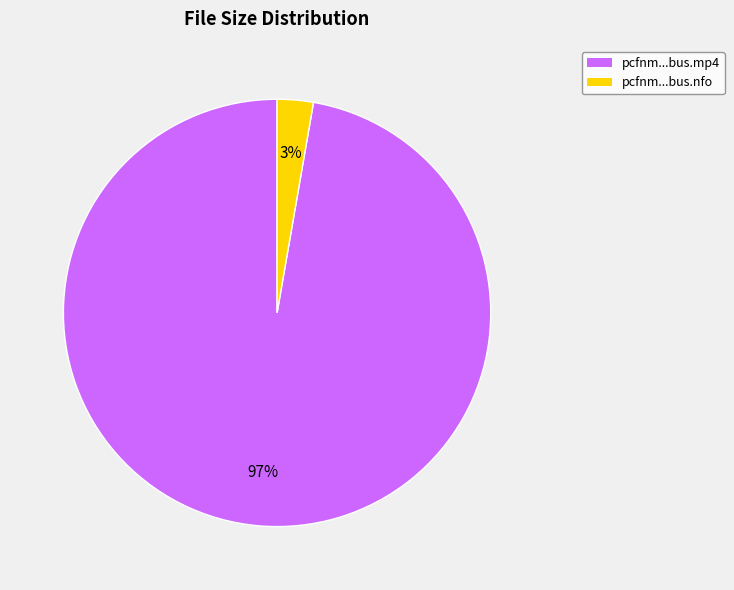

To the nearest percent, what is the average slice percentage?

50%